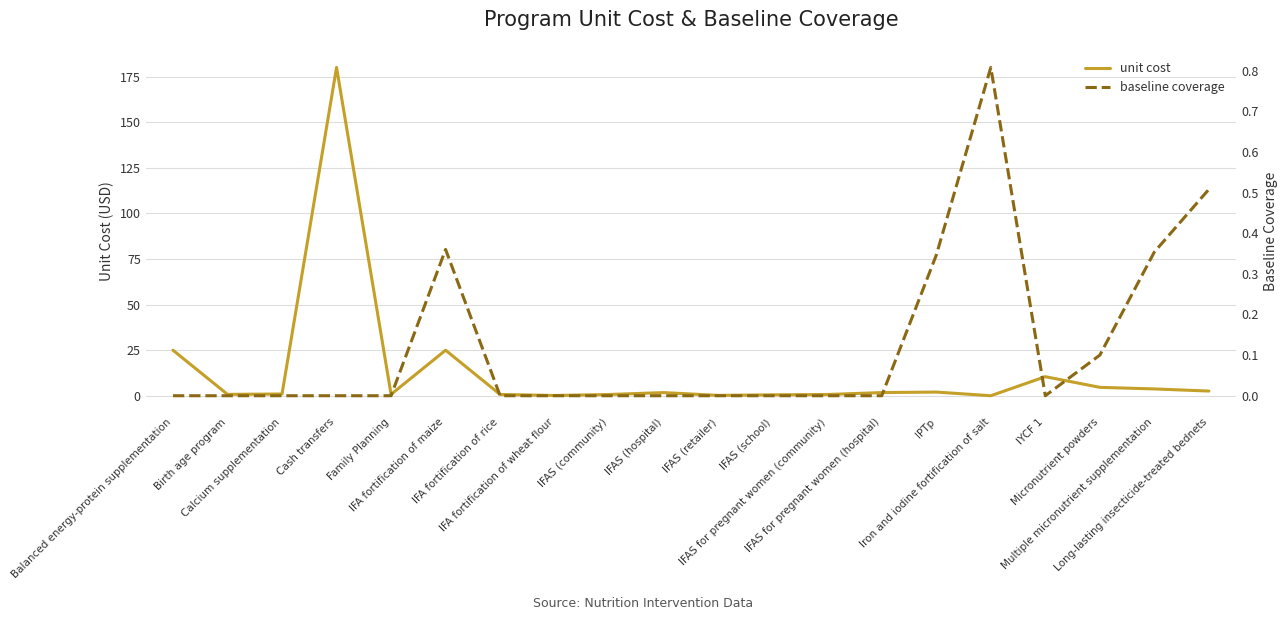

At which category is the sum across all series the highest?

Cash transfers